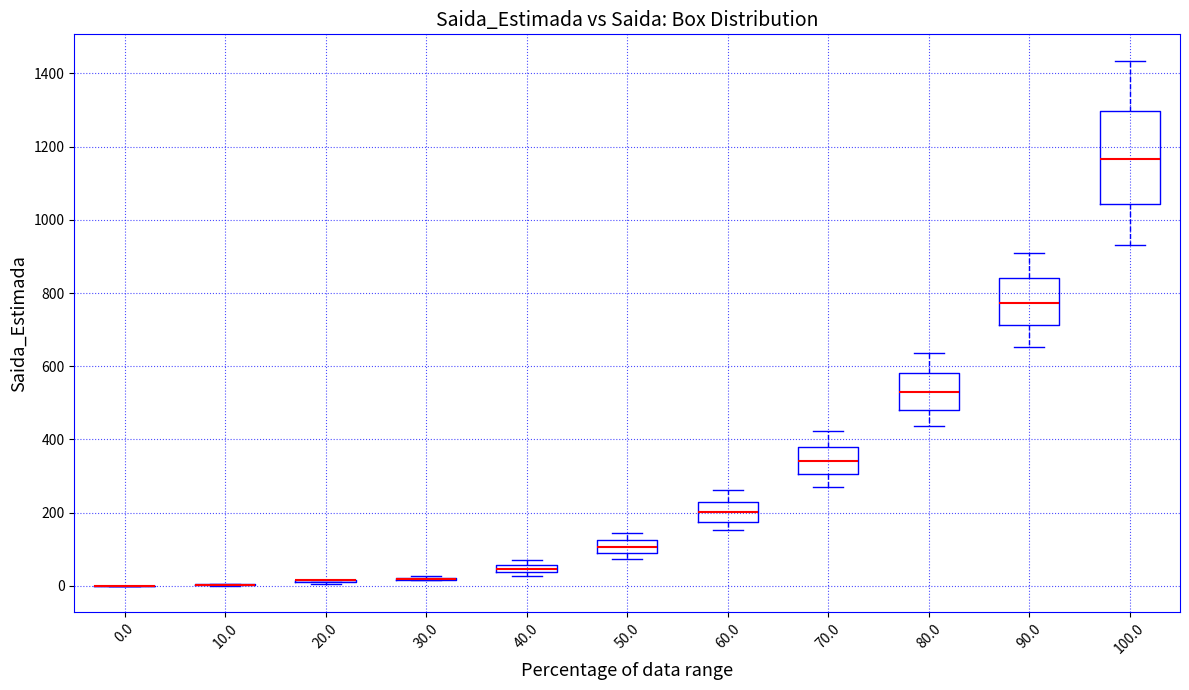

Which box is the tallest, from its lower edge to its upper edge?

100.0